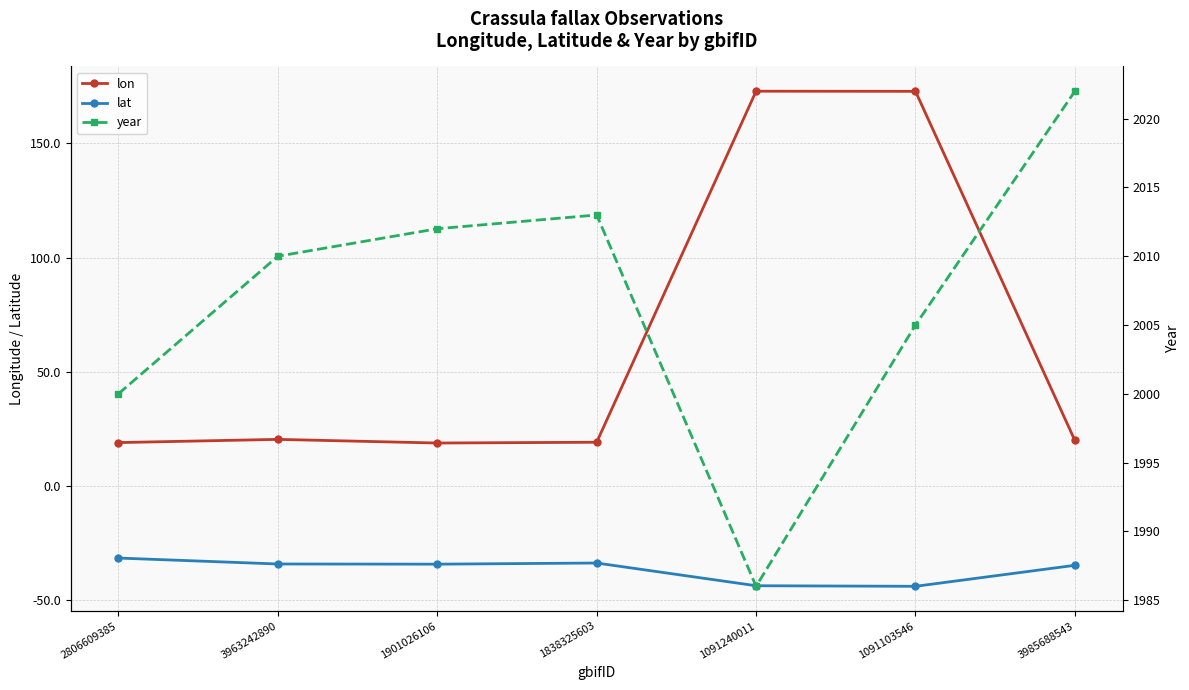

Reading left to right, list all the values displayed in this chart.

lon: 19.0	20.5	18.9	19.2	172.8	172.7	20.0
lat: -31.5	-34.1	-34.1	-33.6	-43.6	-43.8	-34.6
year: 2000.0	2010.0	2012.0	2013.0	1986.0	2005.0	2022.0